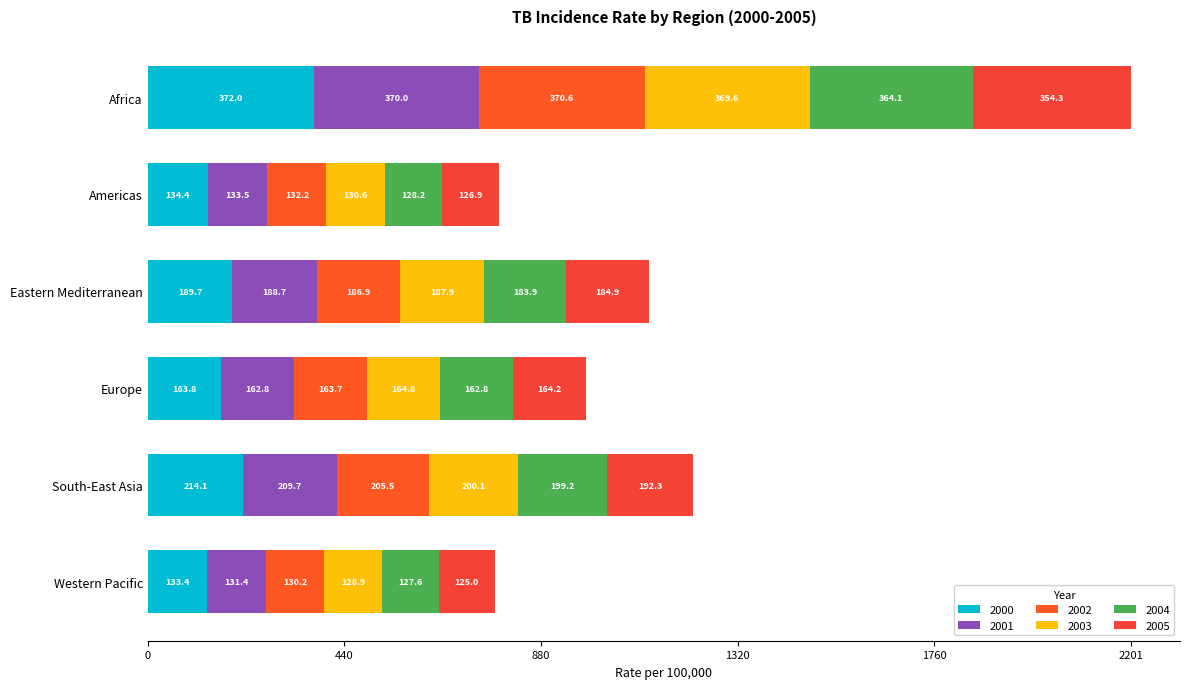

How many series are shown in this chart?

6